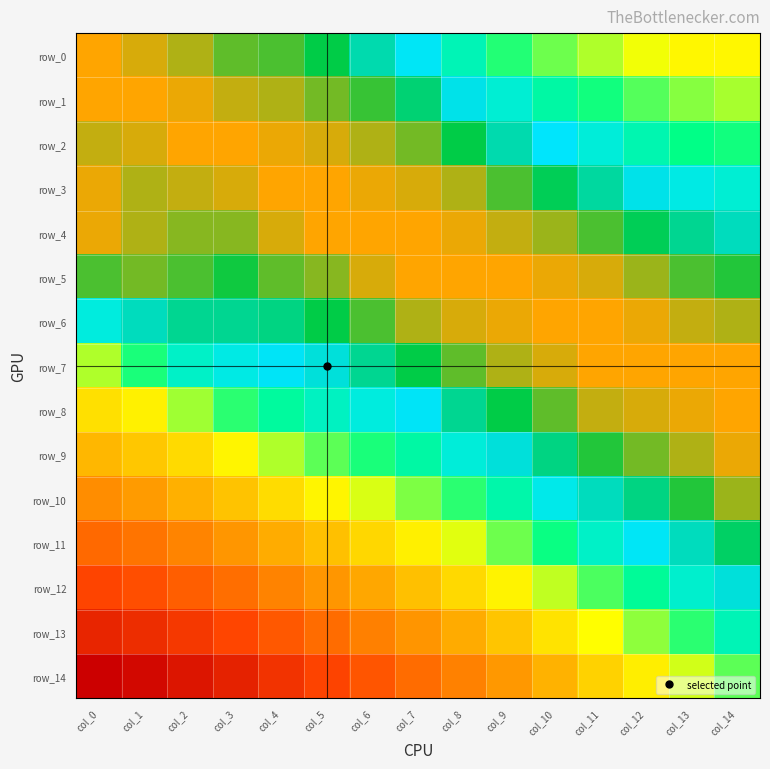

What is the sum of all row_11 values?

13.9